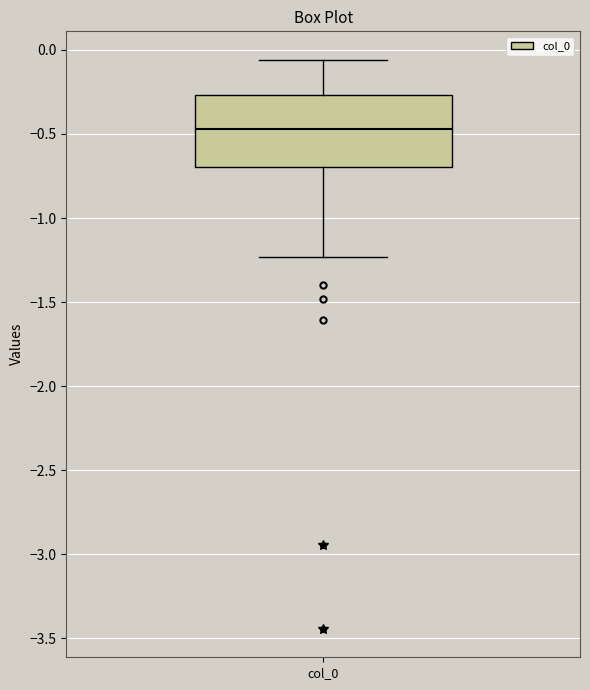

Where does the lower whisker of the box for col_0 end on the y-axis? The values are not printed on the chart, so give them approximately, as read against the axis.

-1.25